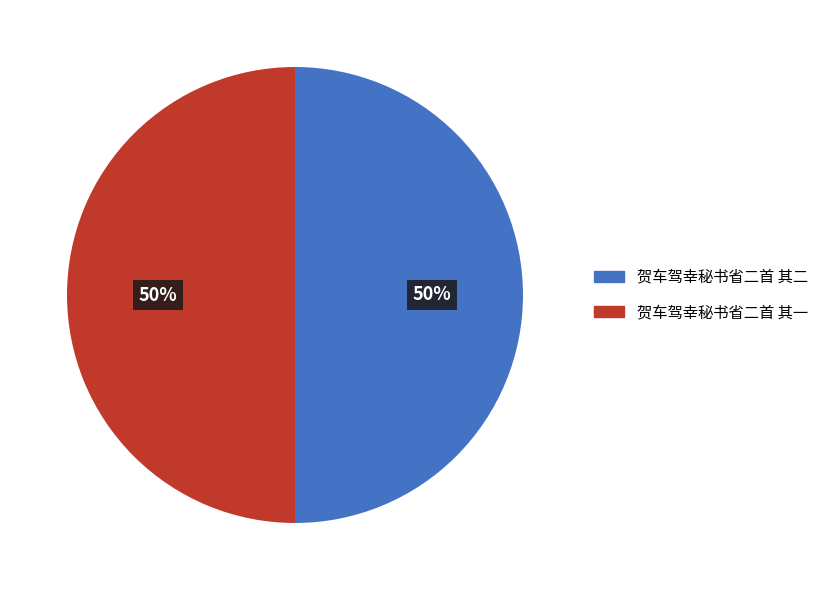

Approximately how many times larger is the value at 贺车驾幸秘书省二首 其一 compared to 贺车驾幸秘书省二首 其二?

1.0